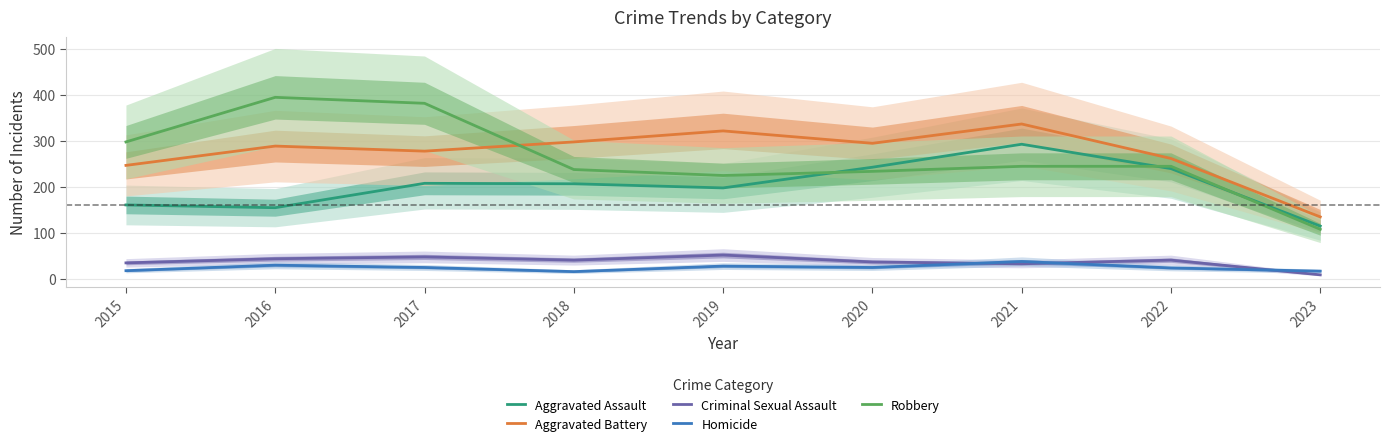

The Aggravated Battery series shows 294 at 2020. True or false?

True